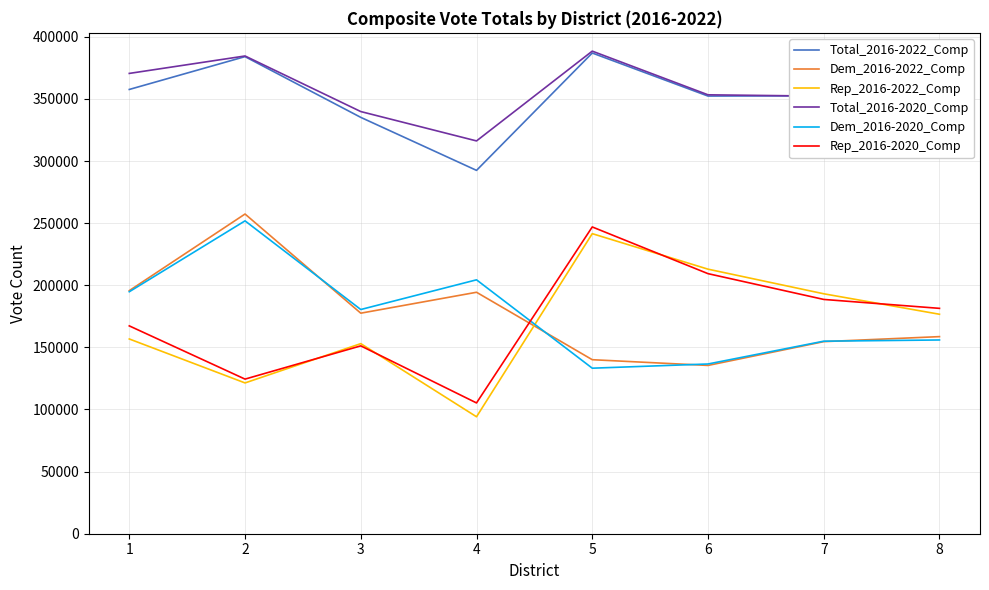

Where does the Total_2016-2020_Comp series first go above 353312?

1